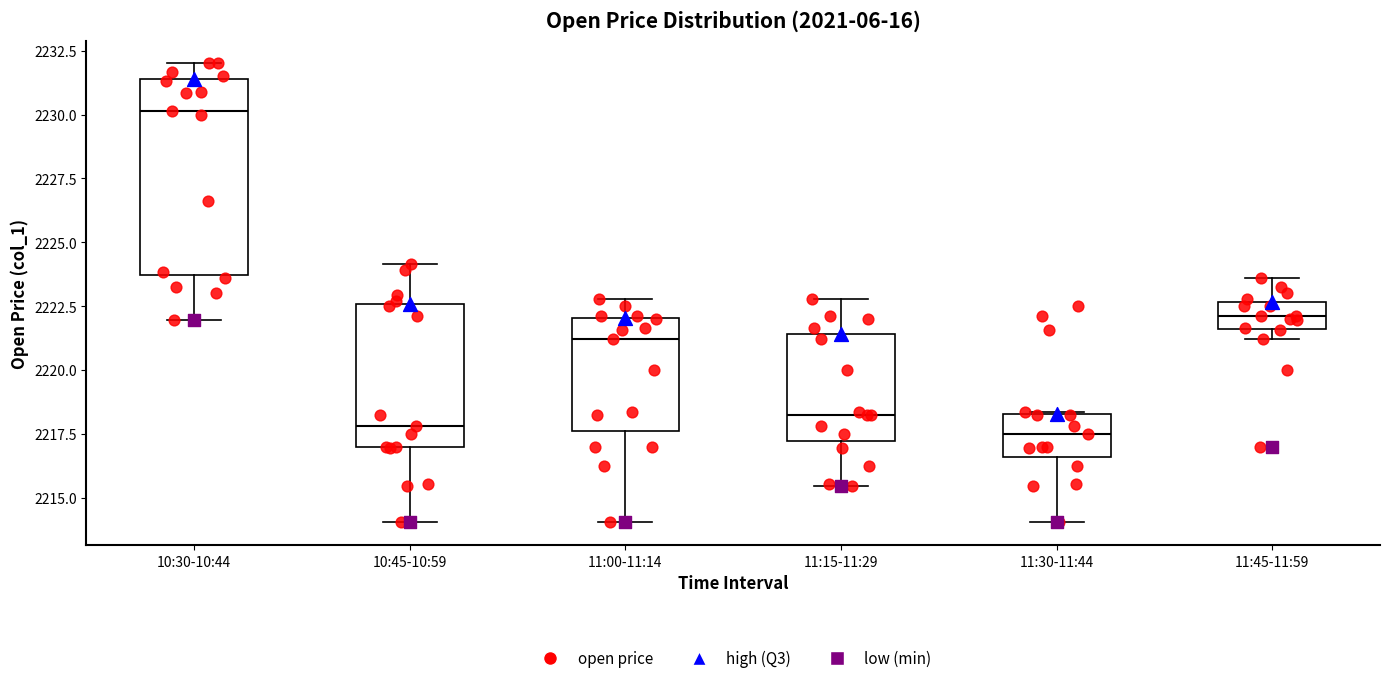

Which box is the tallest, from its lower edge to its upper edge?

10:30-10:44